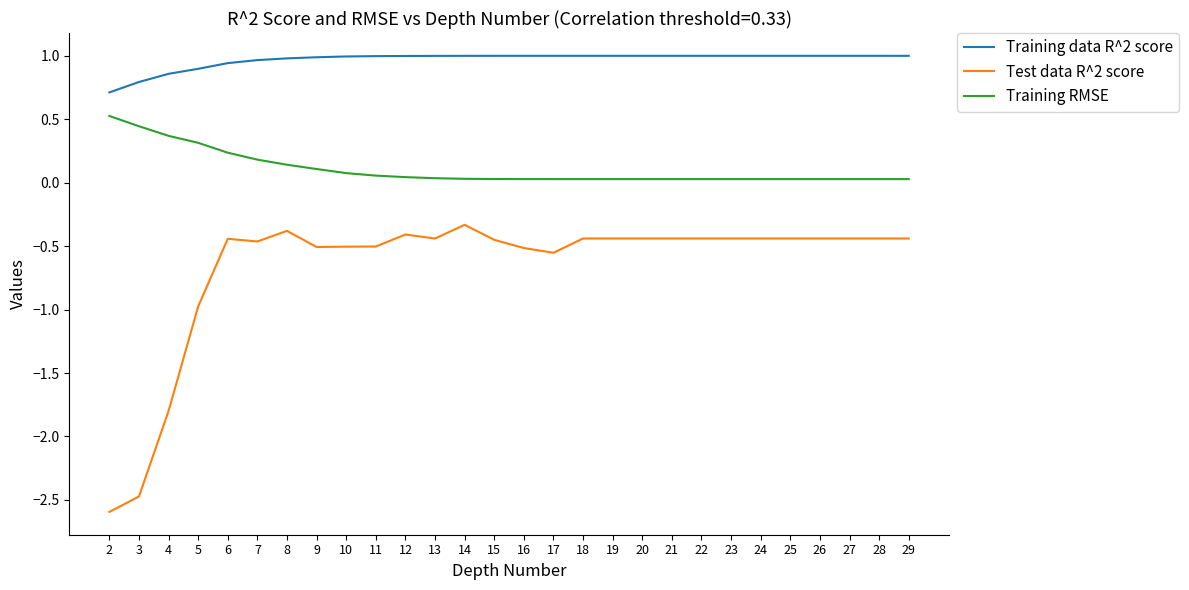

What is the difference between the maximum and minimum values in the Training RMSE series?

0.5